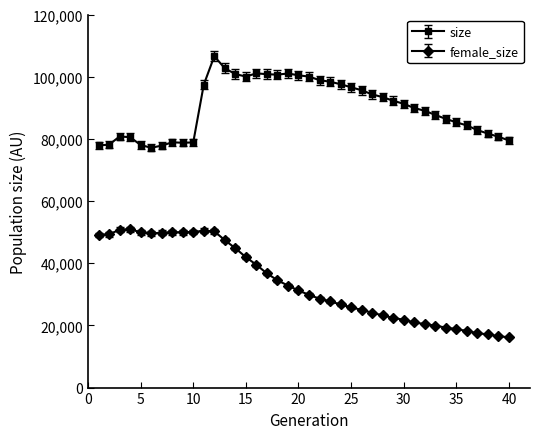

Which series has the widest spread of values?

female_size